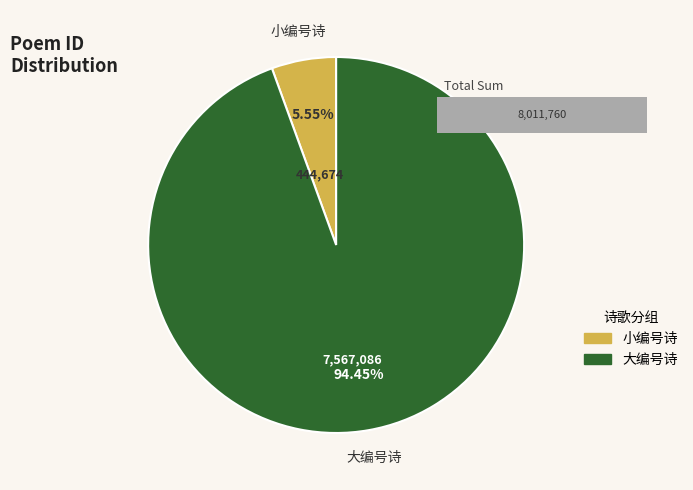

True or false: 赵州和尚赞 accounts for 27% of the total.

False